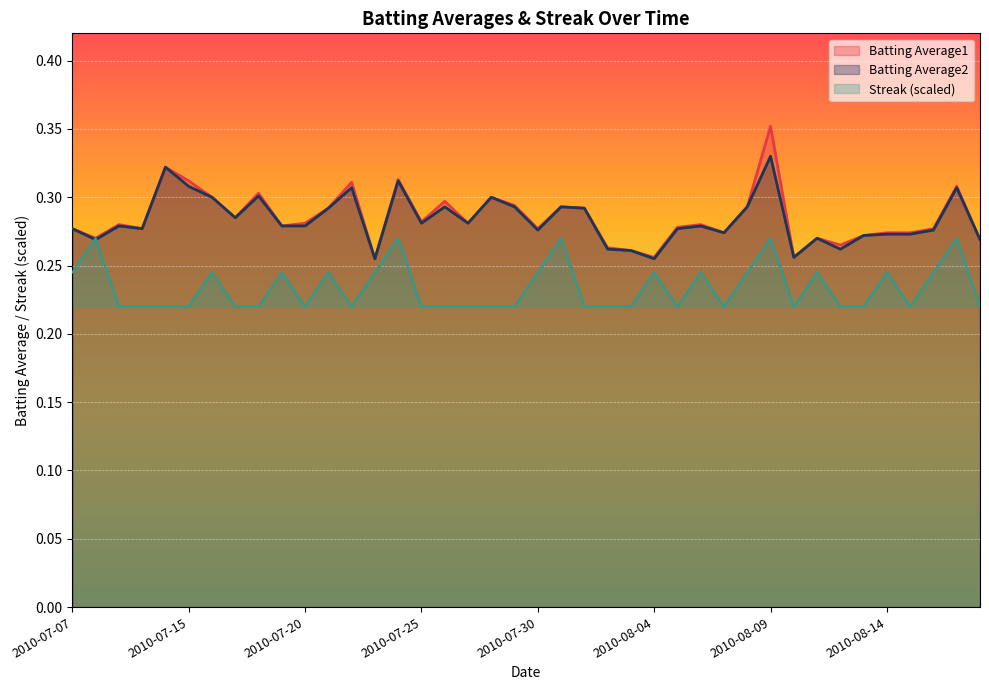

Reading right to left, extract all data points from this chart.

Batting Average1: 2010-08-18=0.3	2010-08-17=0.3	2010-08-16=0.3	2010-08-15=0.3	2010-08-14=0.3	2010-08-13=0.3	2010-08-12=0.3	2010-08-11=0.3	2010-08-10=0.3	2010-08-09=0.4	2010-08-08=0.3	2010-08-07=0.3	2010-08-06=0.3	2010-08-05=0.3	2010-08-04=0.3	2010-08-03=0.3	2010-08-02=0.3	2010-08-01=0.3	2010-07-31=0.3	2010-07-30=0.3	2010-07-29=0.3	2010-07-28=0.3	2010-07-27=0.3	2010-07-26=0.3	2010-07-25=0.3	2010-07-24=0.3	2010-07-23=0.3	2010-07-22=0.3	2010-07-21=0.3	2010-07-20=0.3	2010-07-19=0.3	2010-07-18=0.3	2010-07-17=0.3	2010-07-16=0.3	2010-07-15=0.3	2010-07-11=0.3	2010-07-10=0.3	2010-07-09=0.3	2010-07-08=0.3	2010-07-07=0.3
Batting Average2: 2010-08-18=0.3	2010-08-17=0.3	2010-08-16=0.3	2010-08-15=0.3	2010-08-14=0.3	2010-08-13=0.3	2010-08-12=0.3	2010-08-11=0.3	2010-08-10=0.3	2010-08-09=0.3	2010-08-08=0.3	2010-08-07=0.3	2010-08-06=0.3	2010-08-05=0.3	2010-08-04=0.3	2010-08-03=0.3	2010-08-02=0.3	2010-08-01=0.3	2010-07-31=0.3	2010-07-30=0.3	2010-07-29=0.3	2010-07-28=0.3	2010-07-27=0.3	2010-07-26=0.3	2010-07-25=0.3	2010-07-24=0.3	2010-07-23=0.3	2010-07-22=0.3	2010-07-21=0.3	2010-07-20=0.3	2010-07-19=0.3	2010-07-18=0.3	2010-07-17=0.3	2010-07-16=0.3	2010-07-15=0.3	2010-07-11=0.3	2010-07-10=0.3	2010-07-09=0.3	2010-07-08=0.3	2010-07-07=0.3
Streak: 2010-08-18=0.2	2010-08-17=0.3	2010-08-16=0.2	2010-08-15=0.2	2010-08-14=0.2	2010-08-13=0.2	2010-08-12=0.2	2010-08-11=0.2	2010-08-10=0.2	2010-08-09=0.3	2010-08-08=0.2	2010-08-07=0.2	2010-08-06=0.2	2010-08-05=0.2	2010-08-04=0.2	2010-08-03=0.2	2010-08-02=0.2	2010-08-01=0.2	2010-07-31=0.3	2010-07-30=0.2	2010-07-29=0.2	2010-07-28=0.2	2010-07-27=0.2	2010-07-26=0.2	2010-07-25=0.2	2010-07-24=0.3	2010-07-23=0.2	2010-07-22=0.2	2010-07-21=0.2	2010-07-20=0.2	2010-07-19=0.2	2010-07-18=0.2	2010-07-17=0.2	2010-07-16=0.2	2010-07-15=0.2	2010-07-11=0.2	2010-07-10=0.2	2010-07-09=0.2	2010-07-08=0.3	2010-07-07=0.2